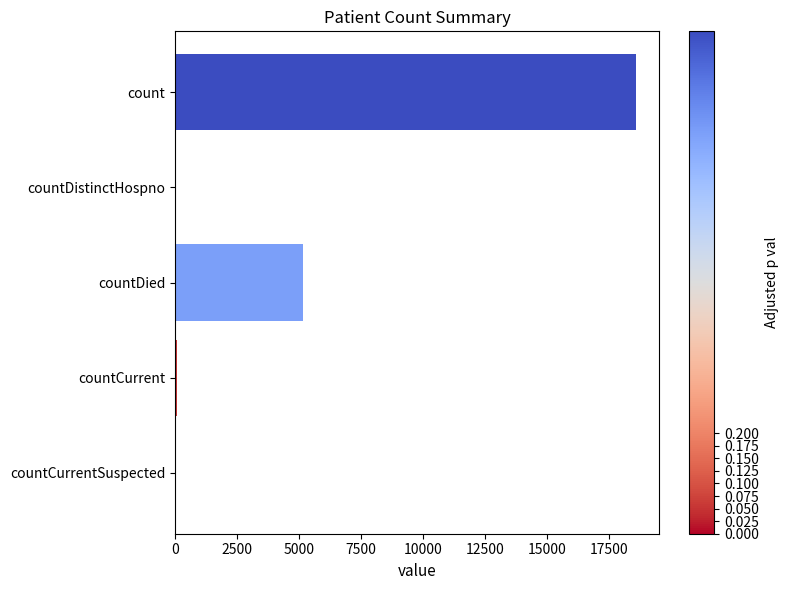

What is the change in value from count to countDied?

-13457